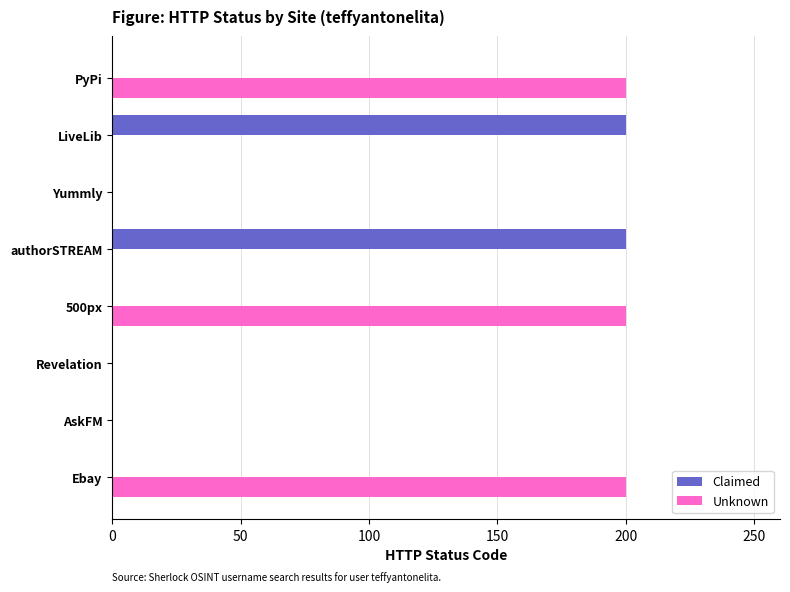

Between Revelation and PyPi, which series saw the biggest shift?

Unknown